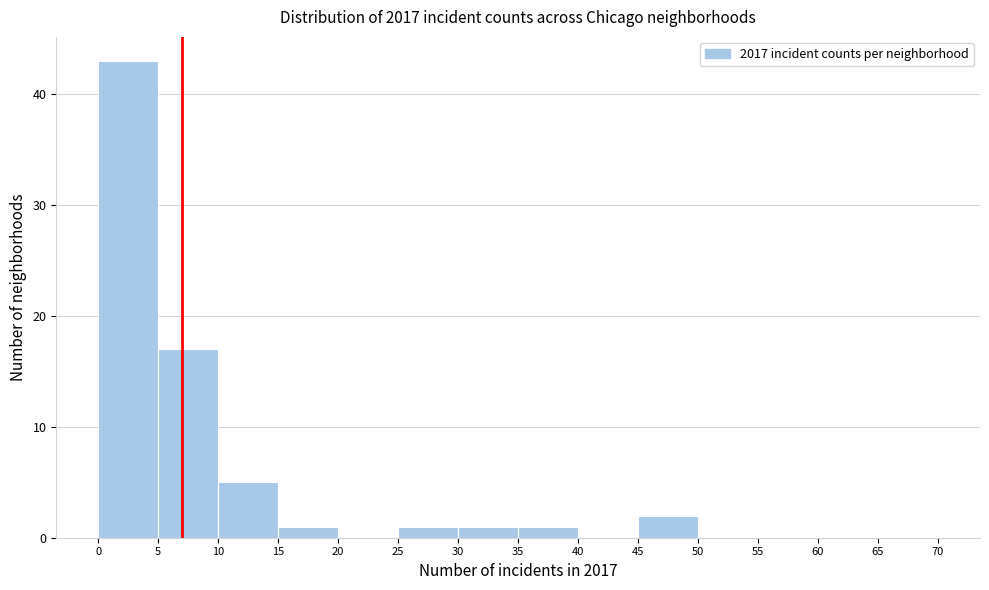

Which range on the x-axis has the tallest bar?

0 to 5